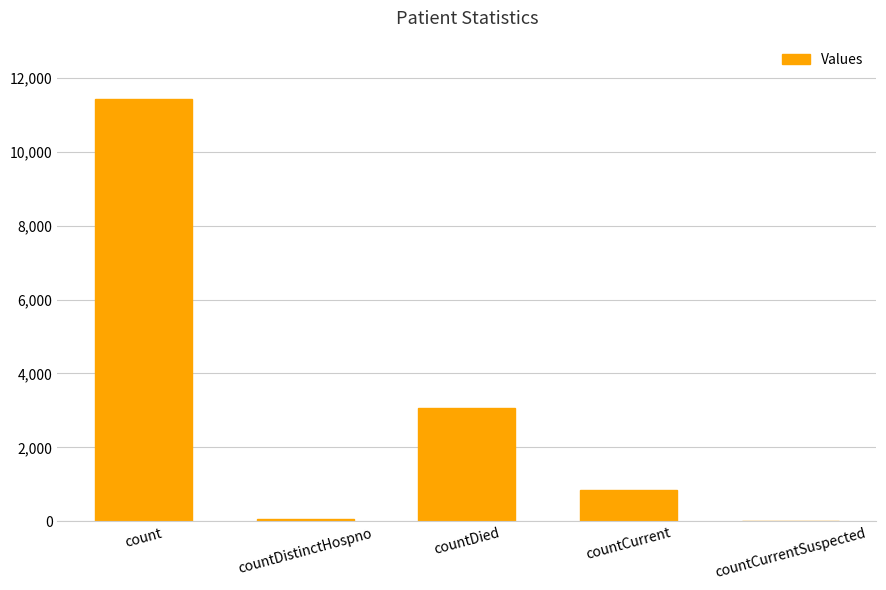

What is the average value?

3082